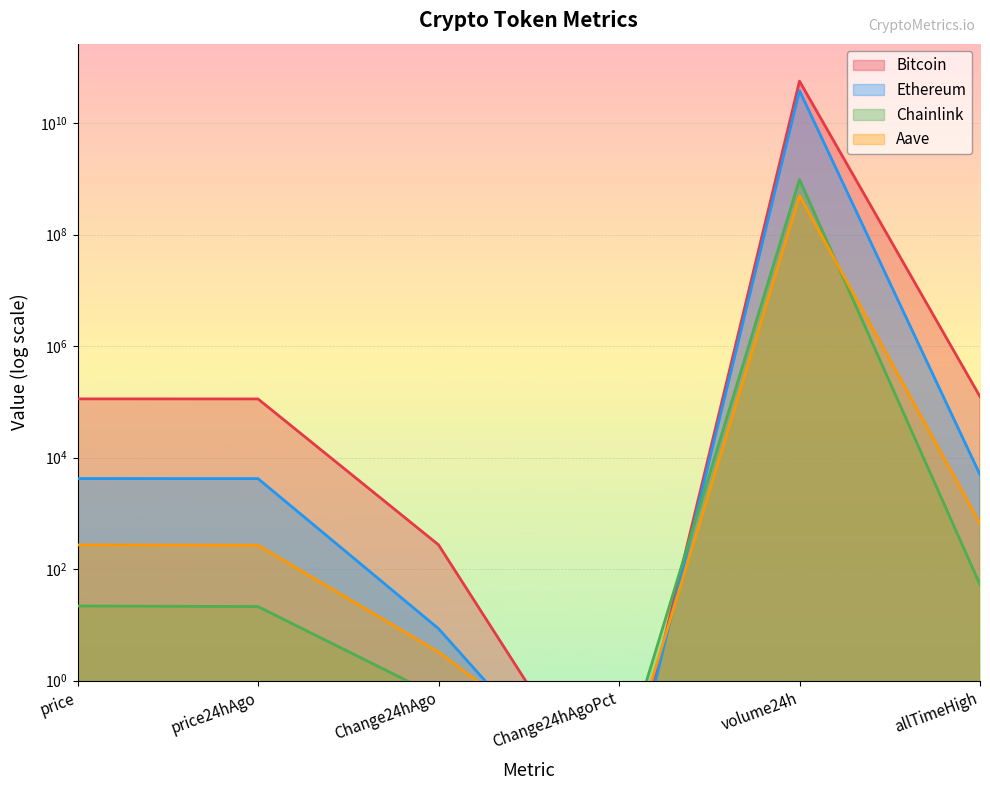

Which category has the highest value across all series?

volume24h